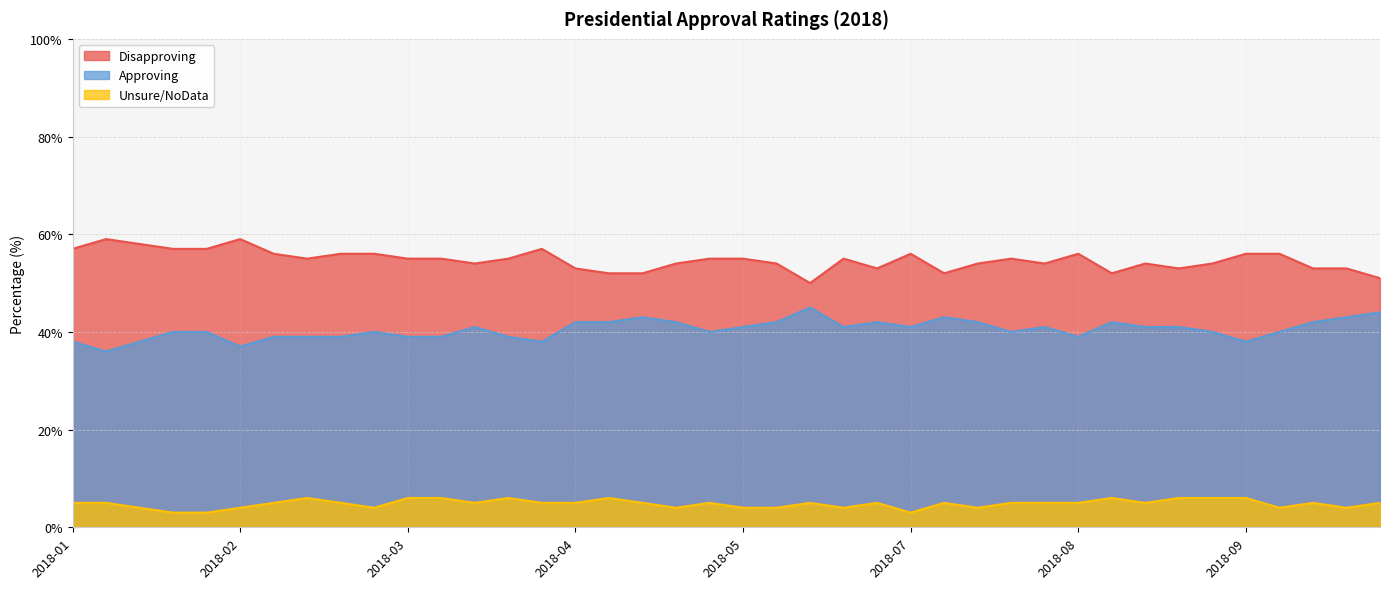

How many lines are shown in the chart?

3